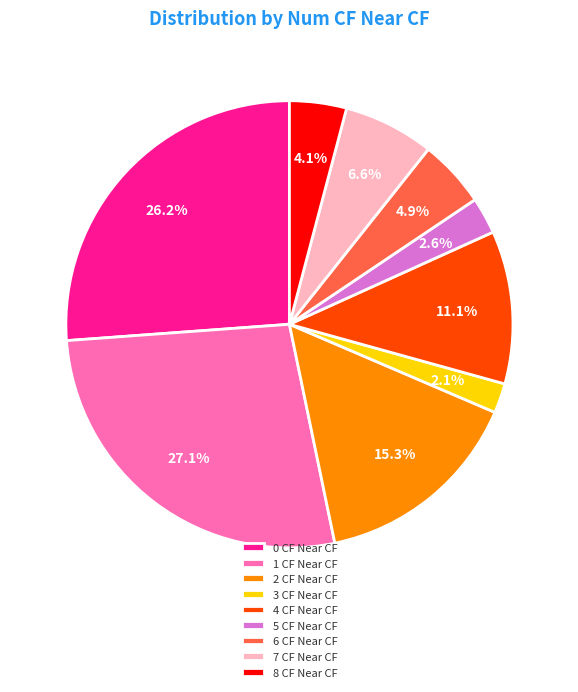

To the nearest percent, what is the combined percentage of 6 and 0?

31%